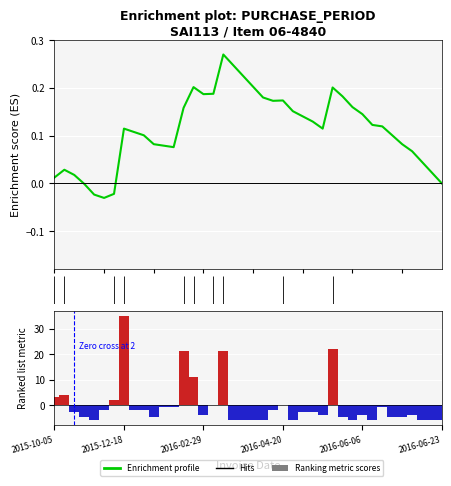

Which series has the largest range (max minus min)?

Ranking metric scores